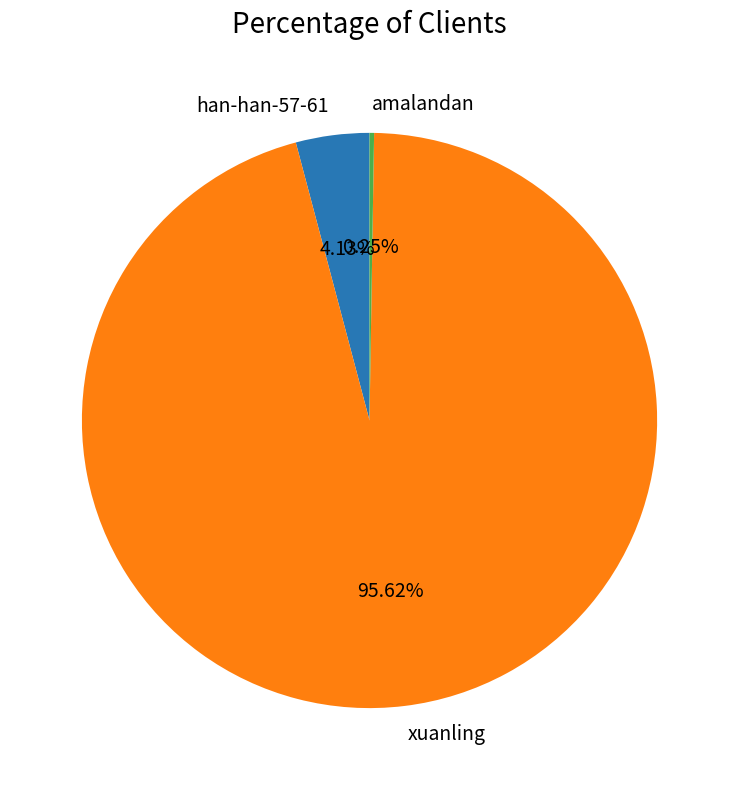

Which category has the biggest portion of the pie?

xuanling